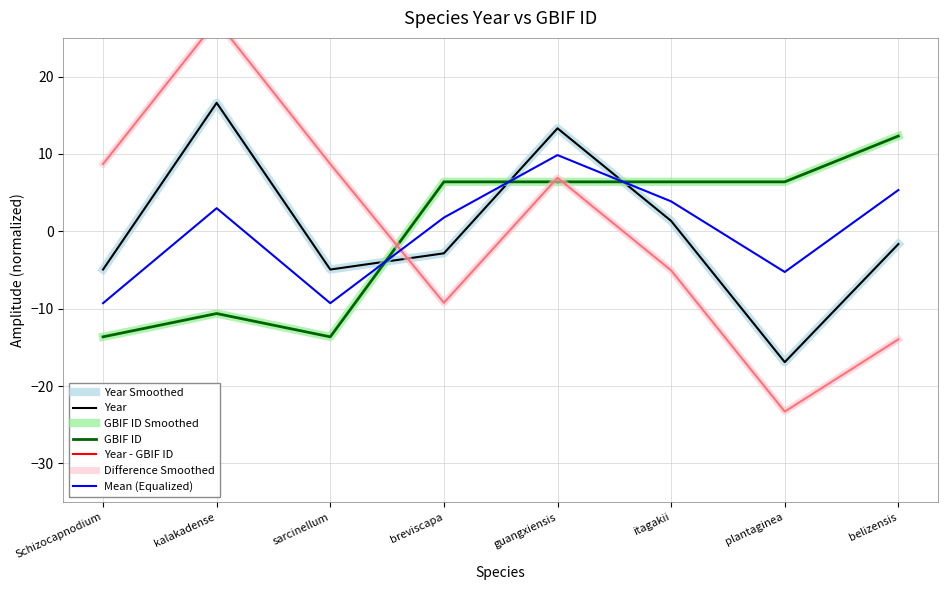

How many values in the gbif_id series exceed 6?

5